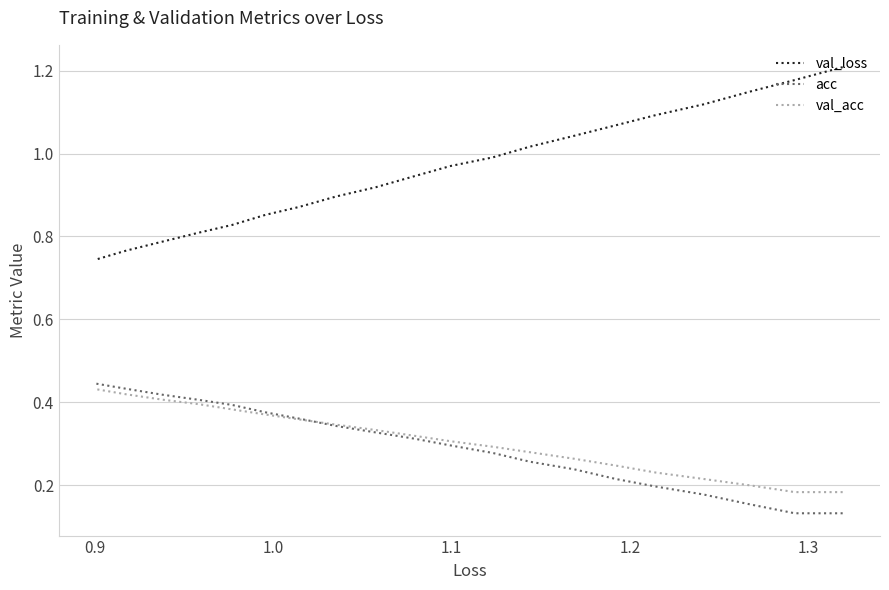

True or false: val_acc and val_loss cross at least once.

False